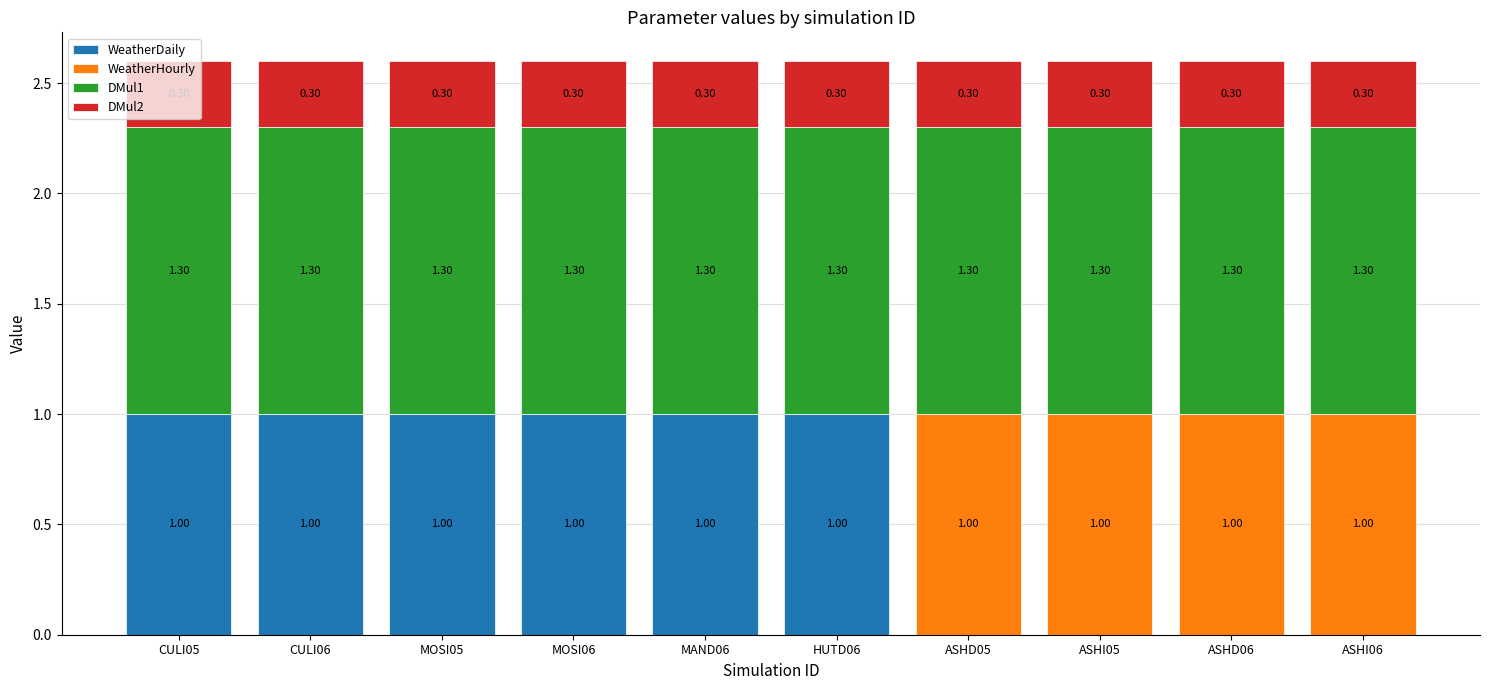

What is the total value across all series at ASHD06?

2.6